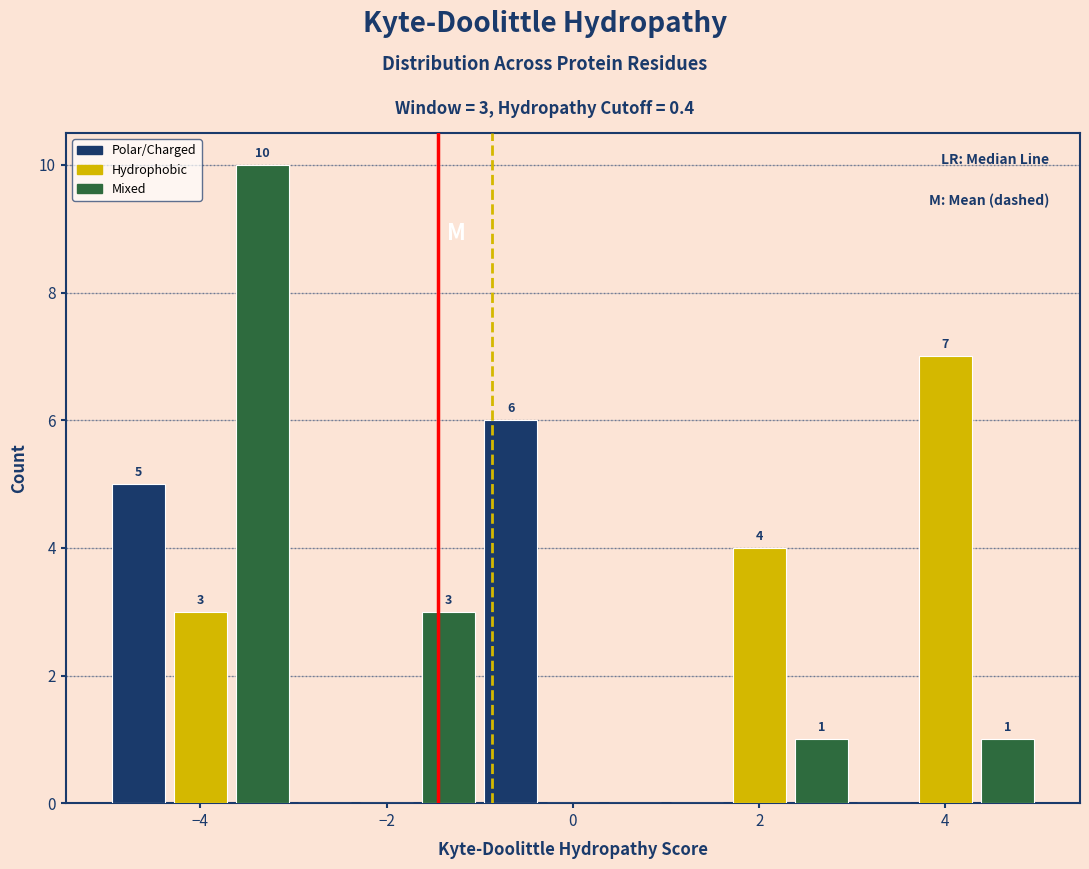

Around what value on the x-axis is the tallest bar? Give the approximate position of its centre, as read against the axis.

-3.4